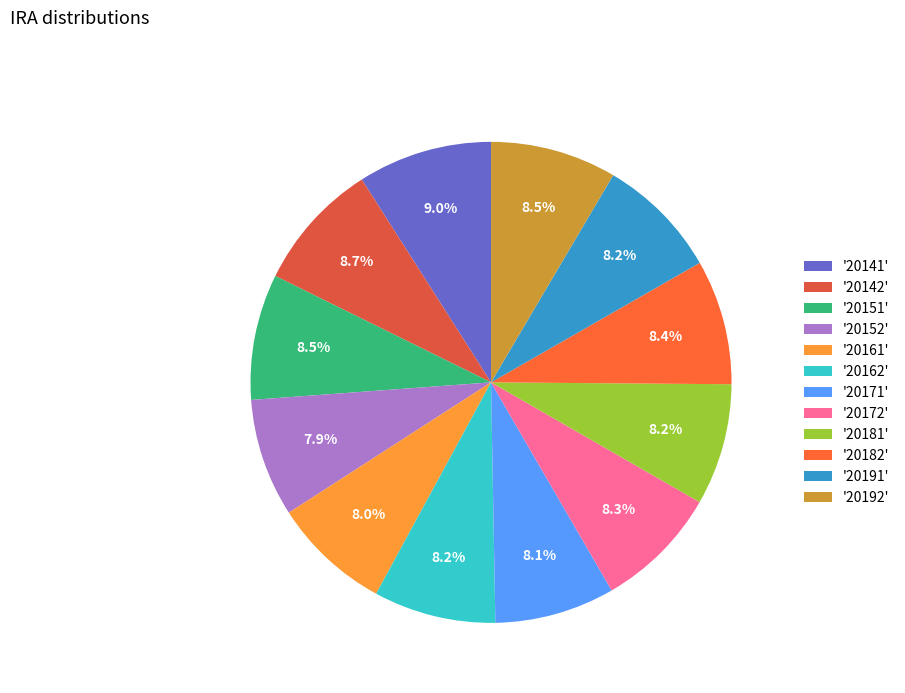

How many segments does this pie chart have?

12